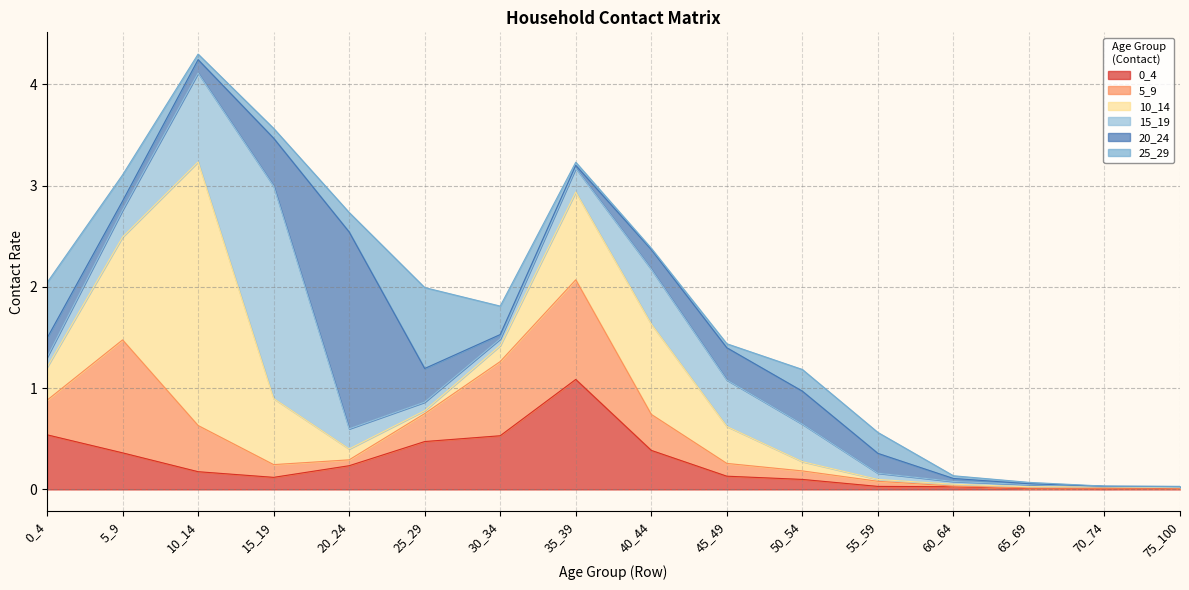

What is the value of the 5_9 point at the 3rd from the left?

0.5